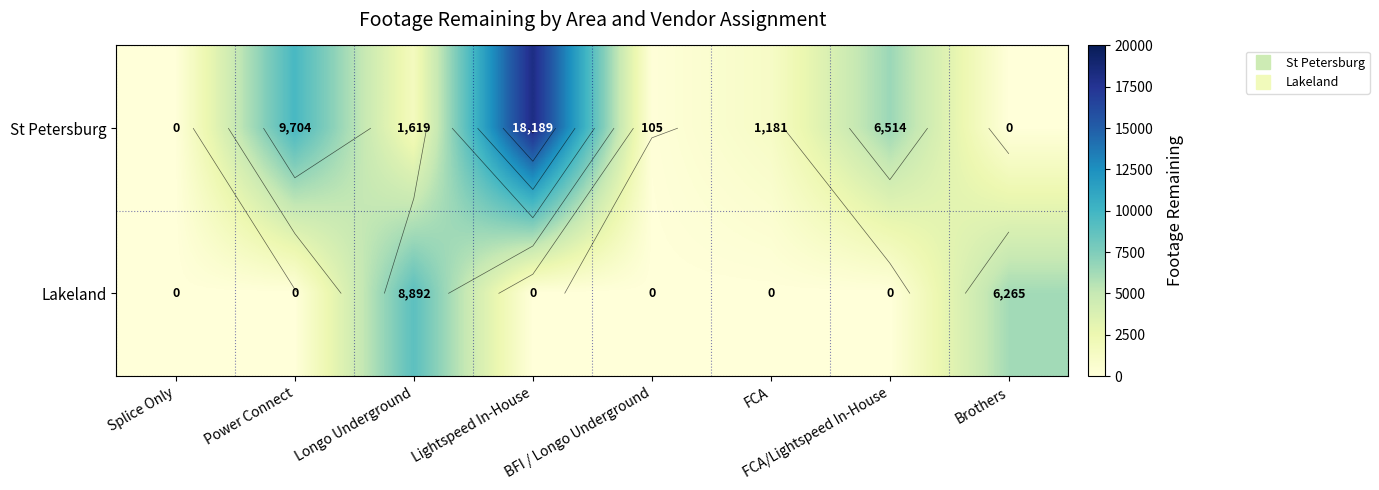

What is the approximate value of St Petersburg at BFI / Longo Underground, to the nearest 100?

100